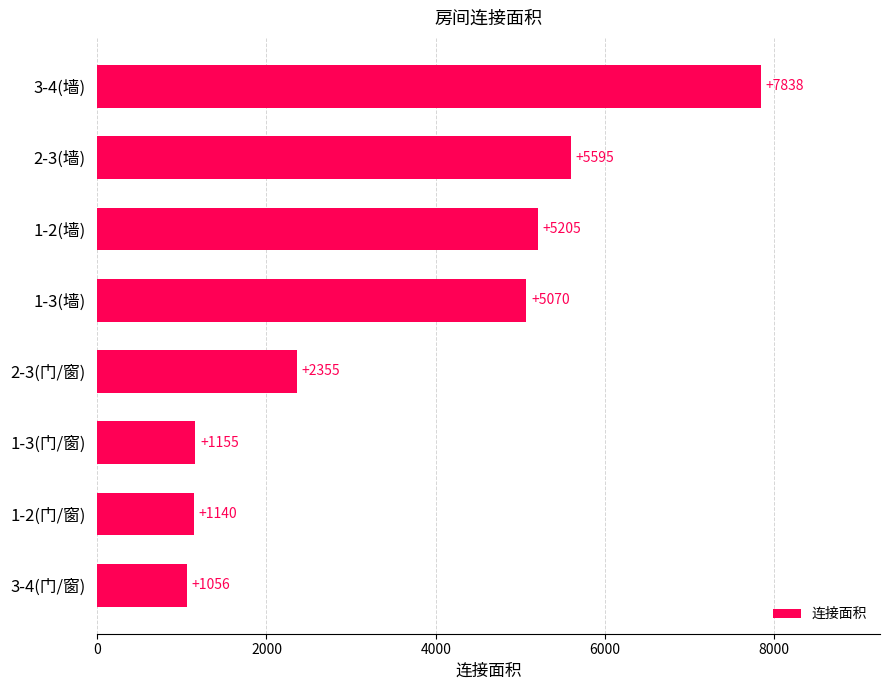

Which has a higher value, 3-4(门/窗) or 1-3(墙)?

1-3(墙)